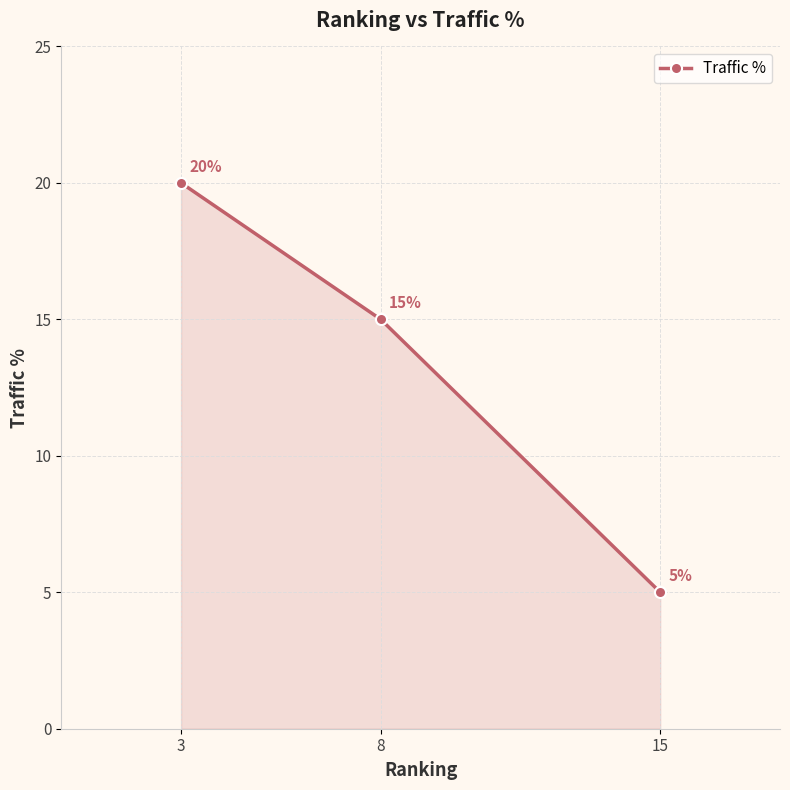

What is the change in value from 3 to 8?

-5